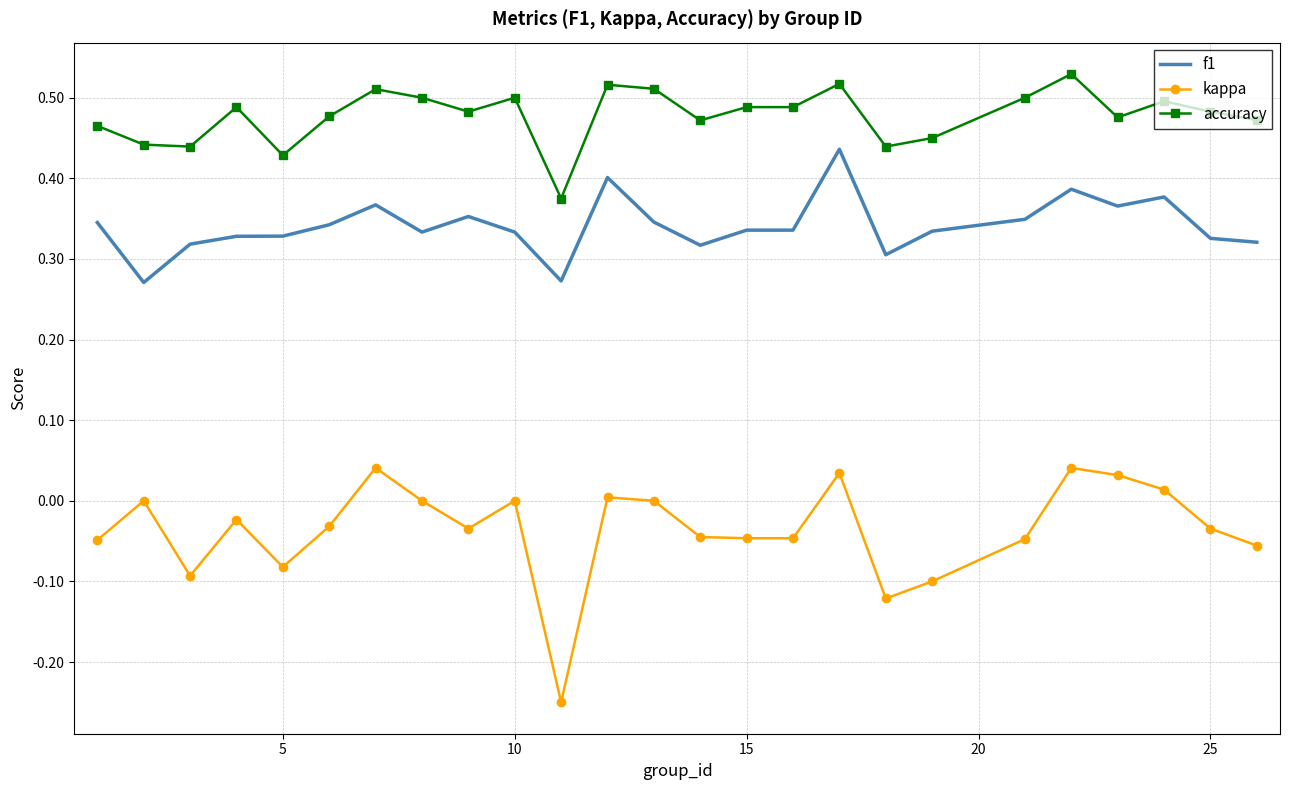

Which series has the widest spread of values?

kappa